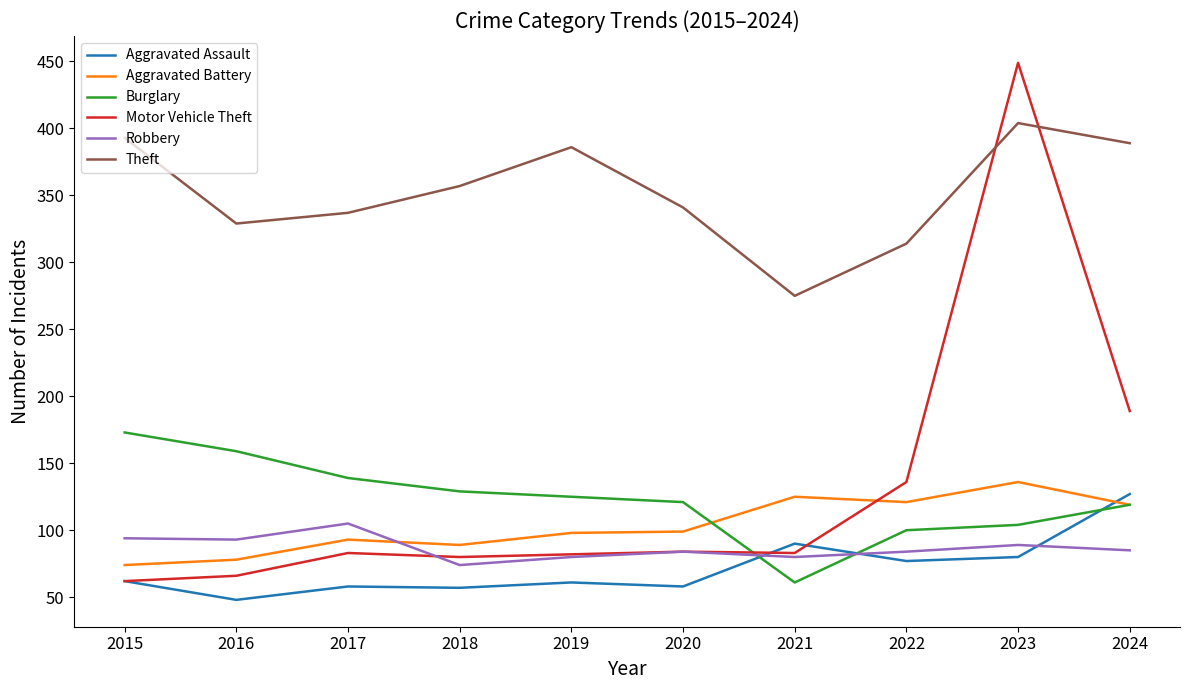

In Aggravated Battery, how many points are lower than both neighbors (excluding endpoints)?

2